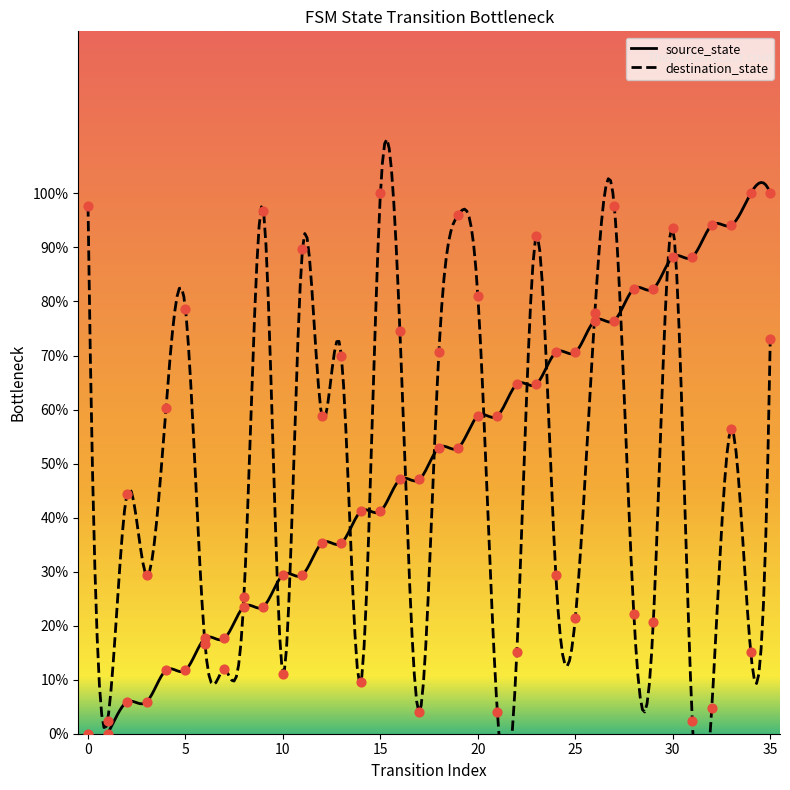

What is the total value across all series at 29?

103.0